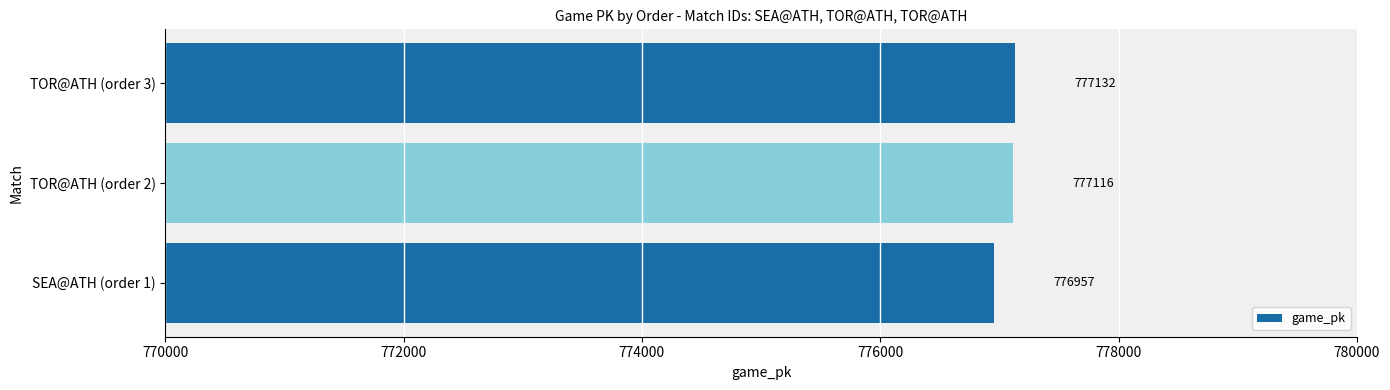

What is the sum of all values?

2331205